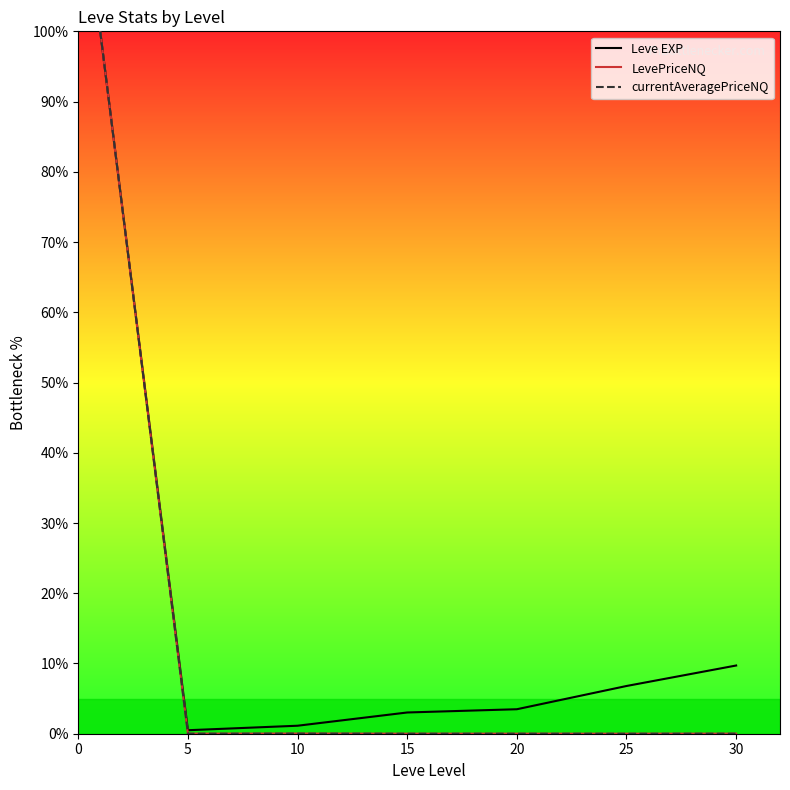

Which series has the widest spread of values?

currentAveragePriceNQ